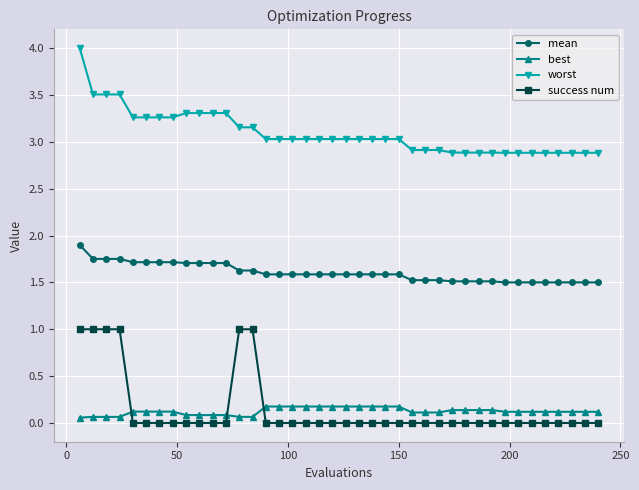

At how many categories does at least one series exceed 3?

25